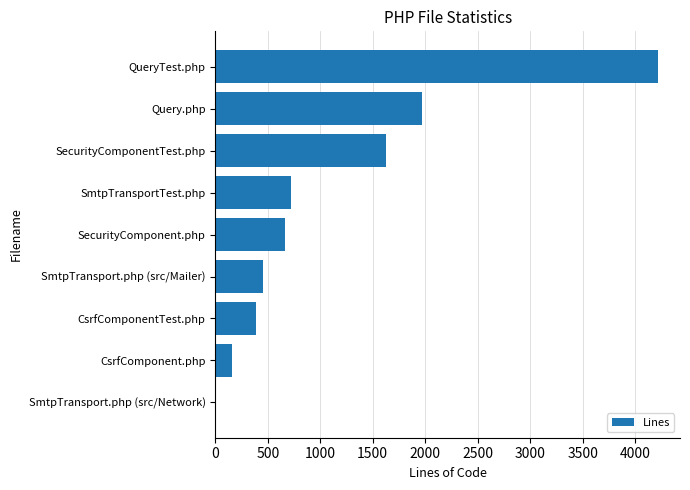

Which category has the highest value across all series?

QueryTest.php